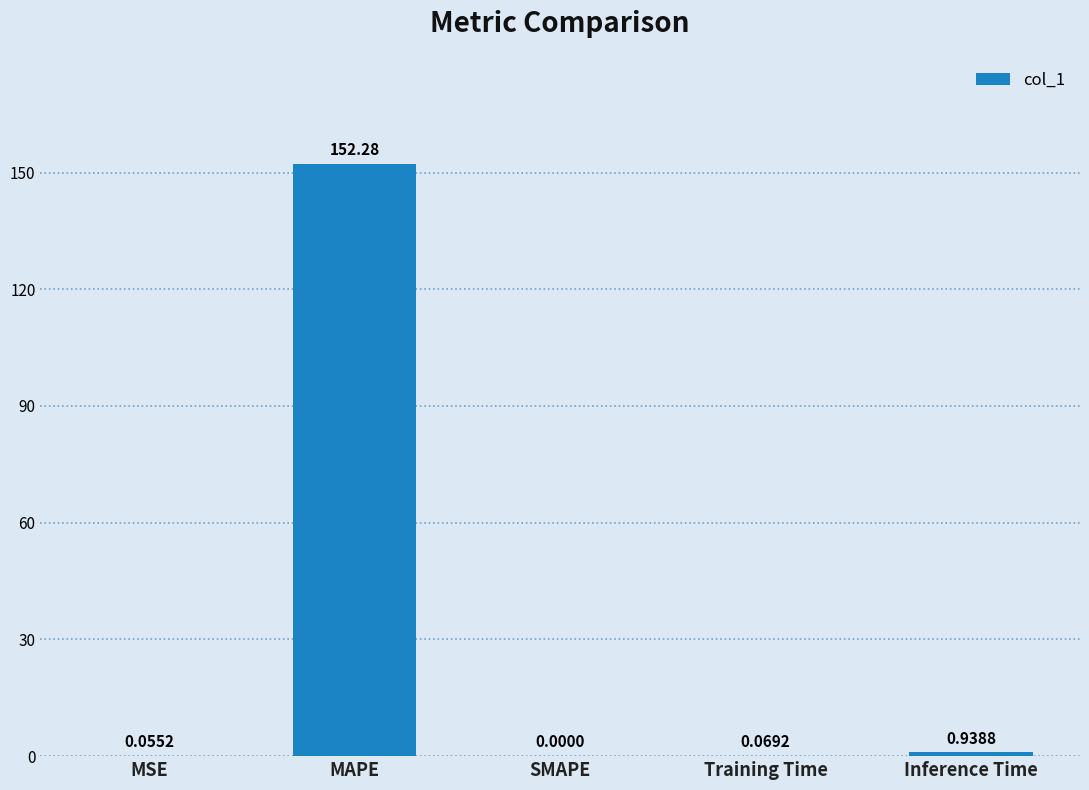

Which label corresponds to the largest value in the chart?

MAPE